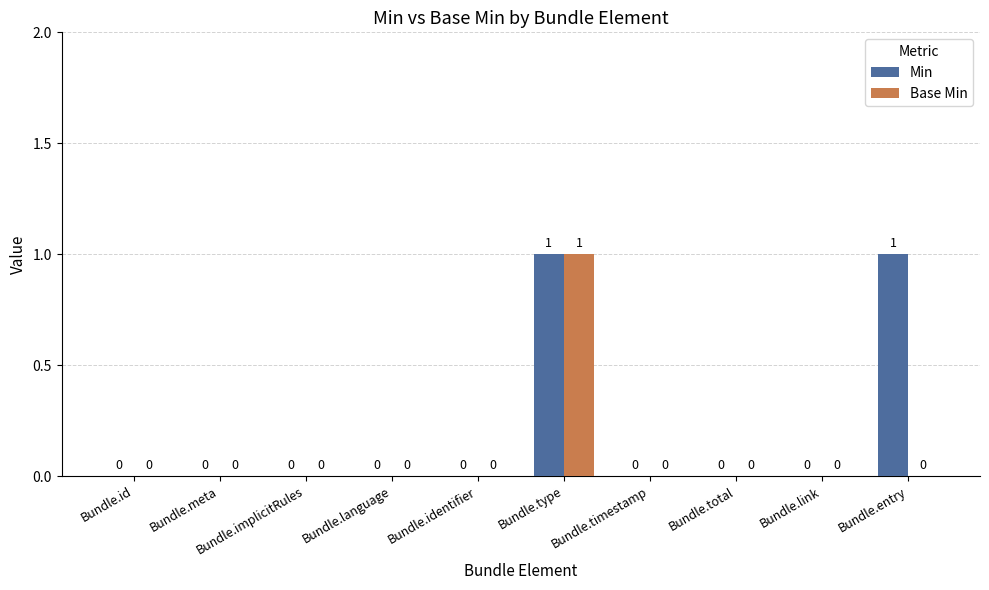

Which series has the largest total across all categories?

Min